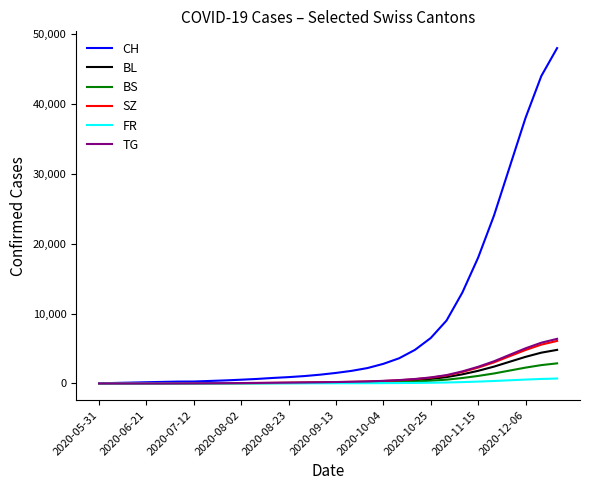

Which series has the largest total across all categories?

CH